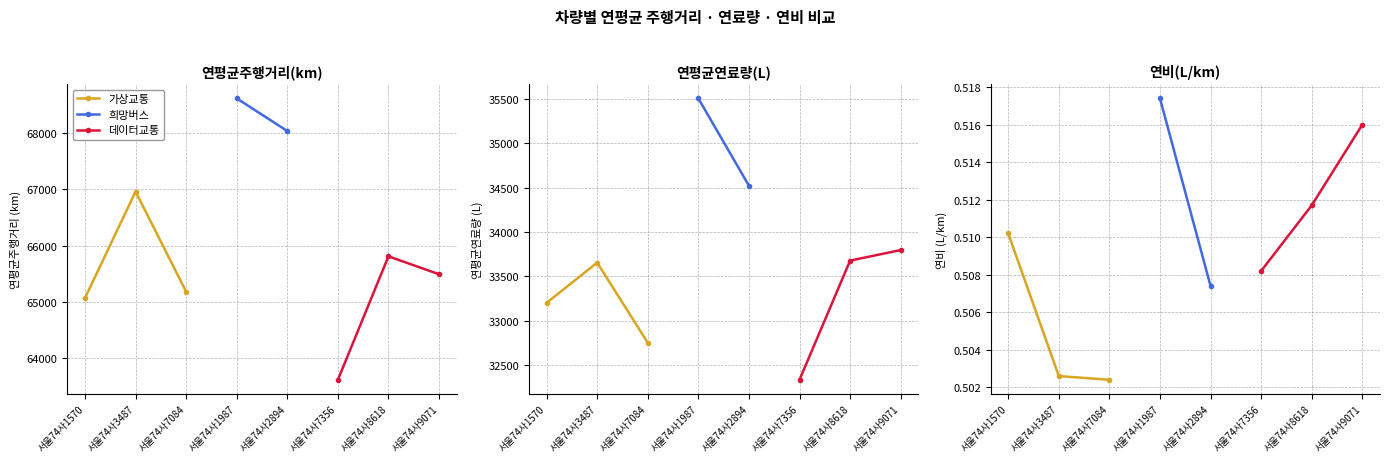

Rank the series by their average value, from highest to lowest.

연평균주행거리(km), 연평균연료량(L), 연비(L/km)